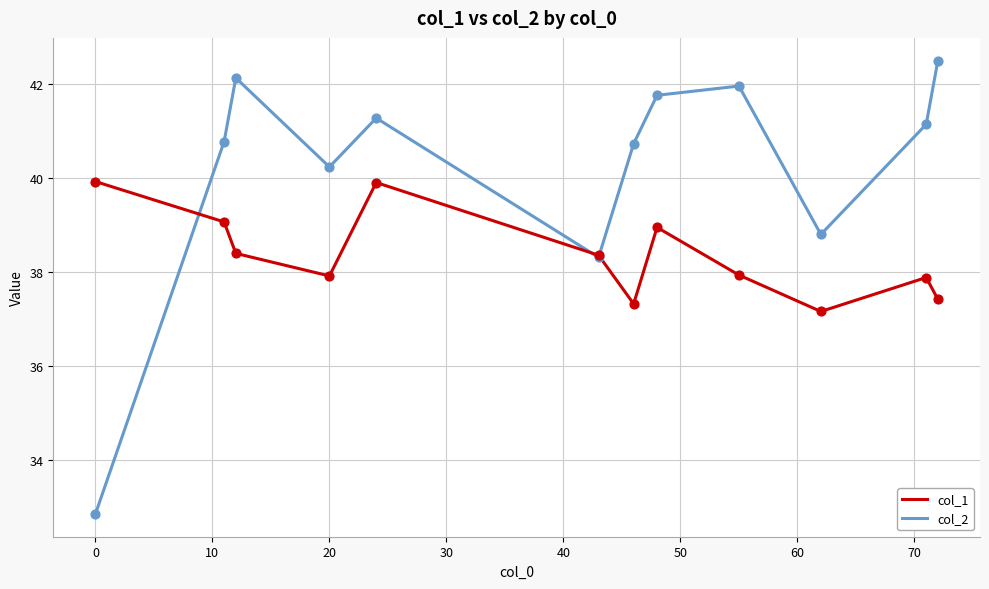

Which series has the largest total across all categories?

col_2